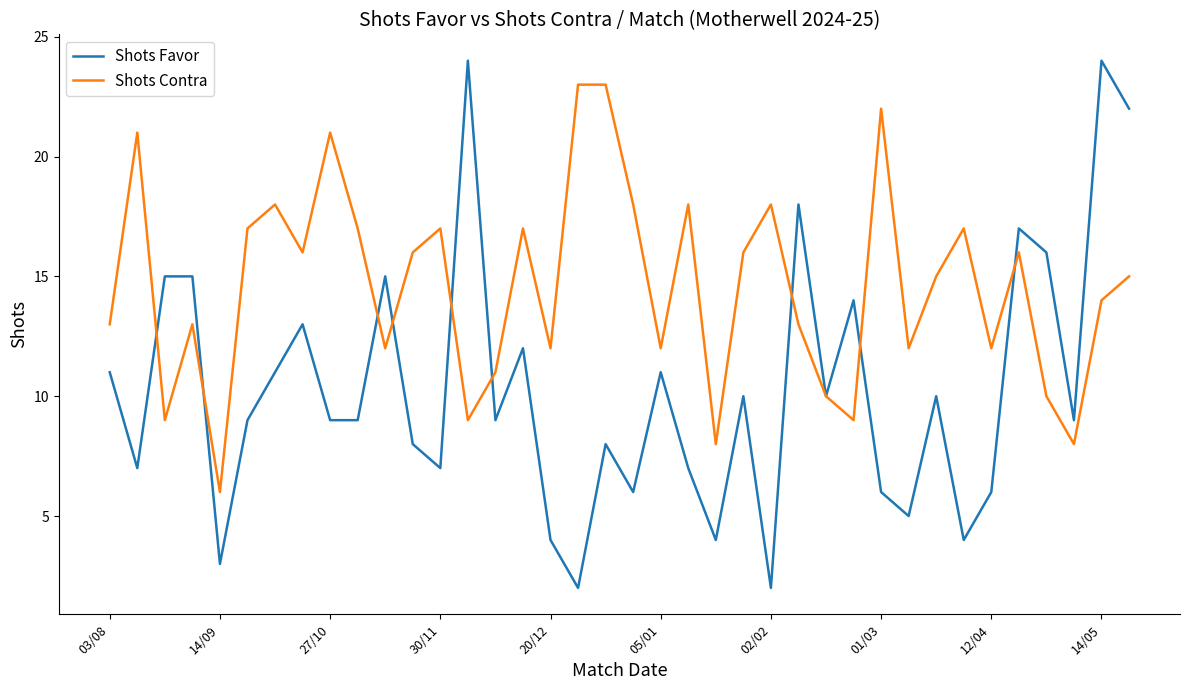

Which series has the largest range (max minus min)?

Shots Favor